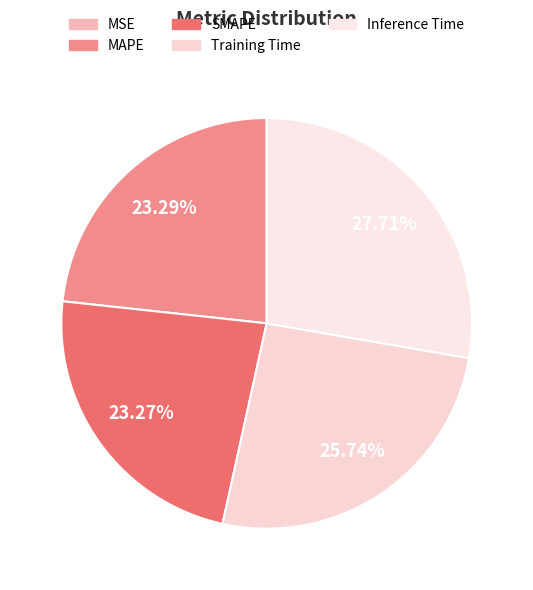

Does SMAPE account for over 50% of the chart?

No